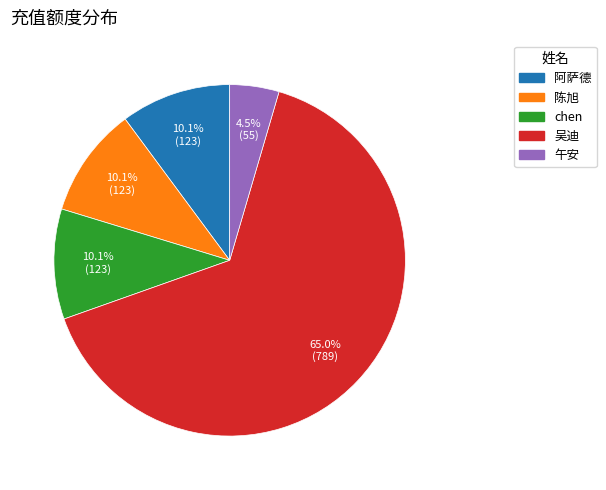

What is the largest slice in the pie chart?

吴迪